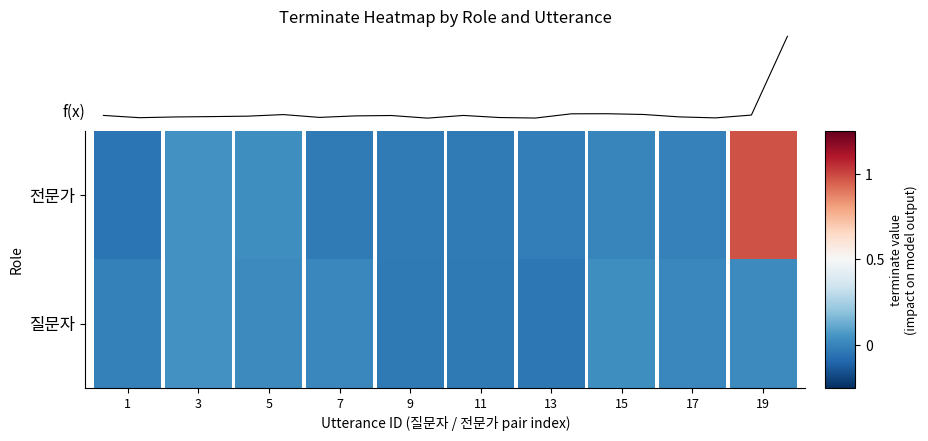

Reading right to left, transcribe all the data shown in this chart.

1.0	0.0	-0.0	-0.0	0.0	0.0	0.0	-0.0	-0.0	0.0	-0.0	0.0	0.0	-0.0	0.0	-0.0	-0.0	-0.0	-0.0	0.0